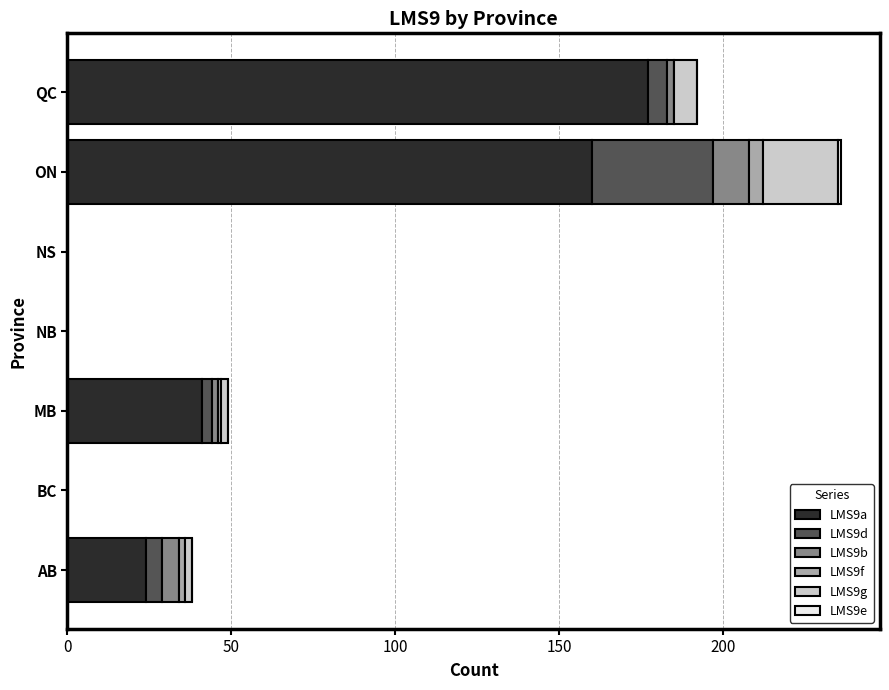

Is it true that LMS9a equals 177 at QC?

True